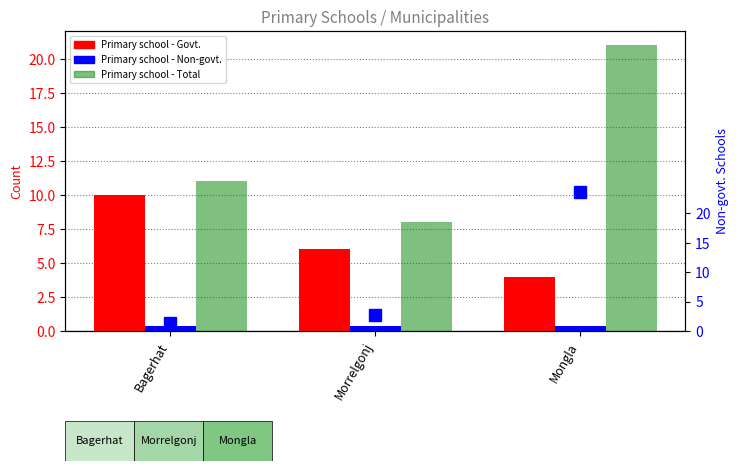

What is the average value of the Primary school - Total series?

13.3